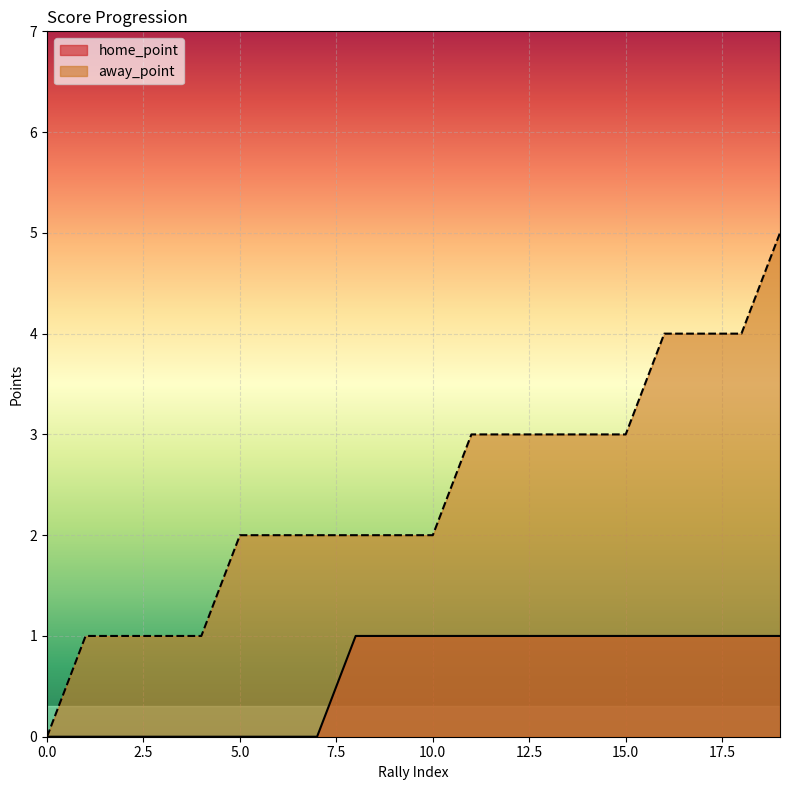

Which series has the largest total across all categories?

away_point